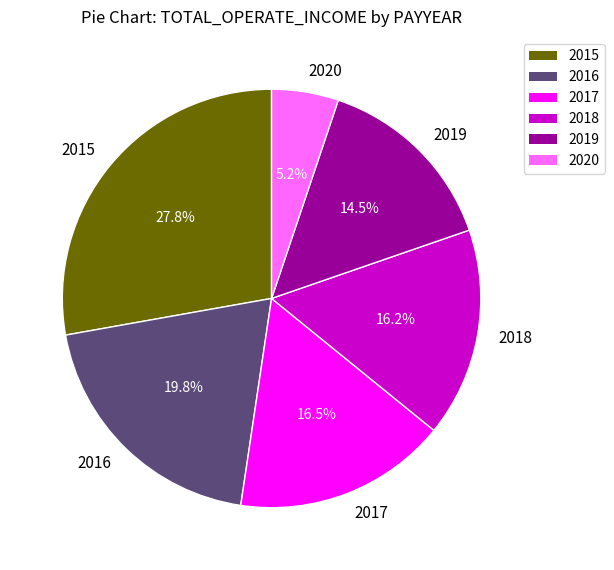

Count the number of slices in the pie.

6